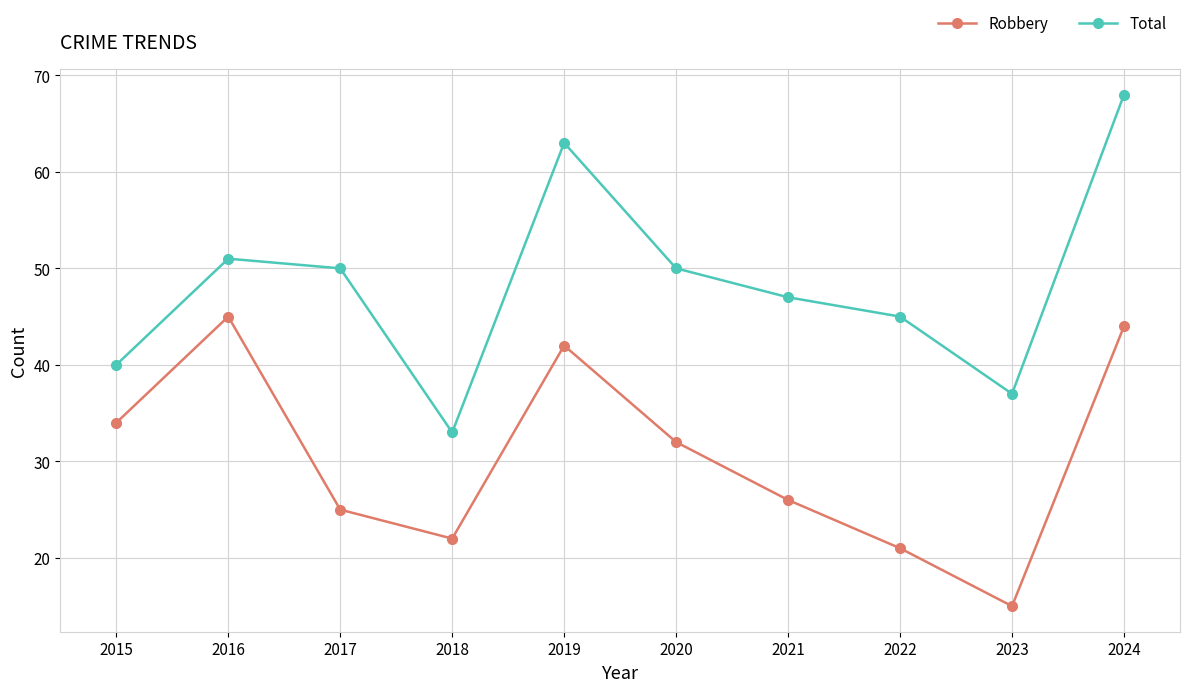

The value of Robbery at 2022 is 8. True or false?

False